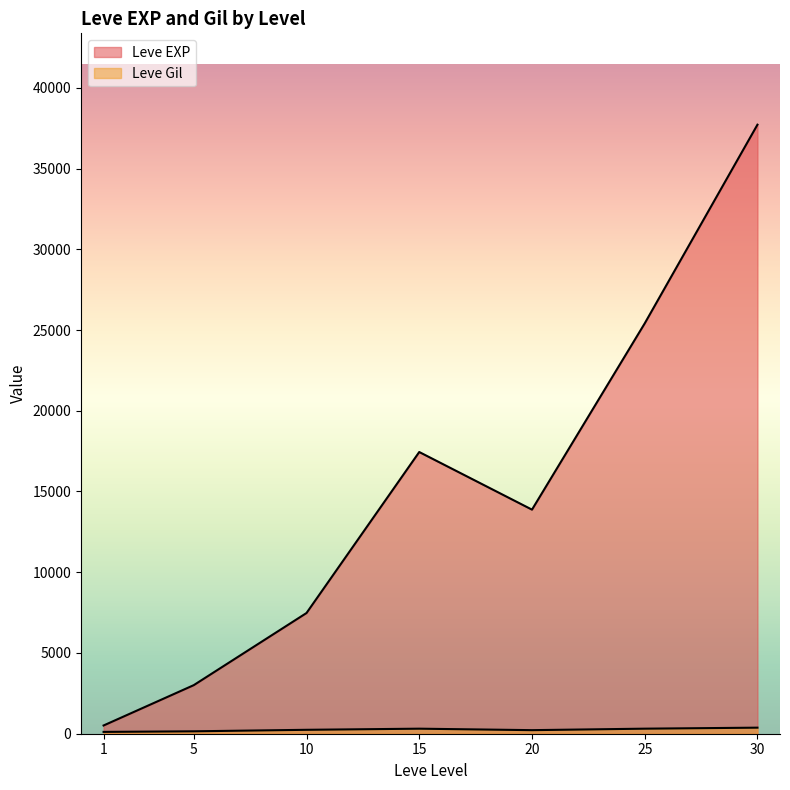

Between 5 and 1, which is larger?

5